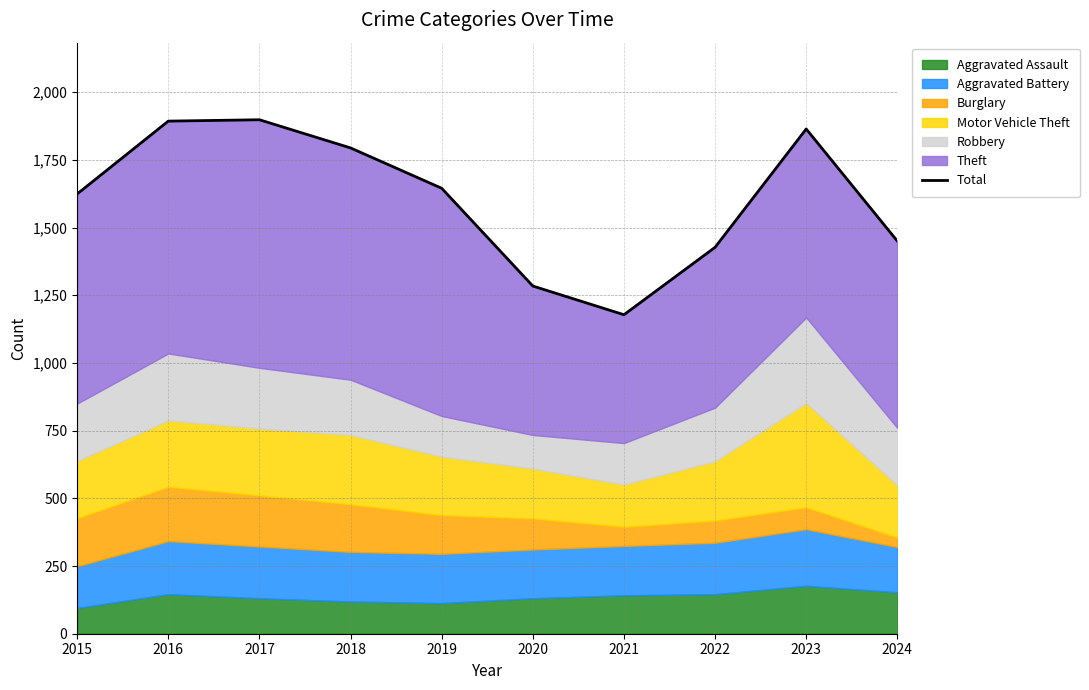

How many data points are less than 1645?

5